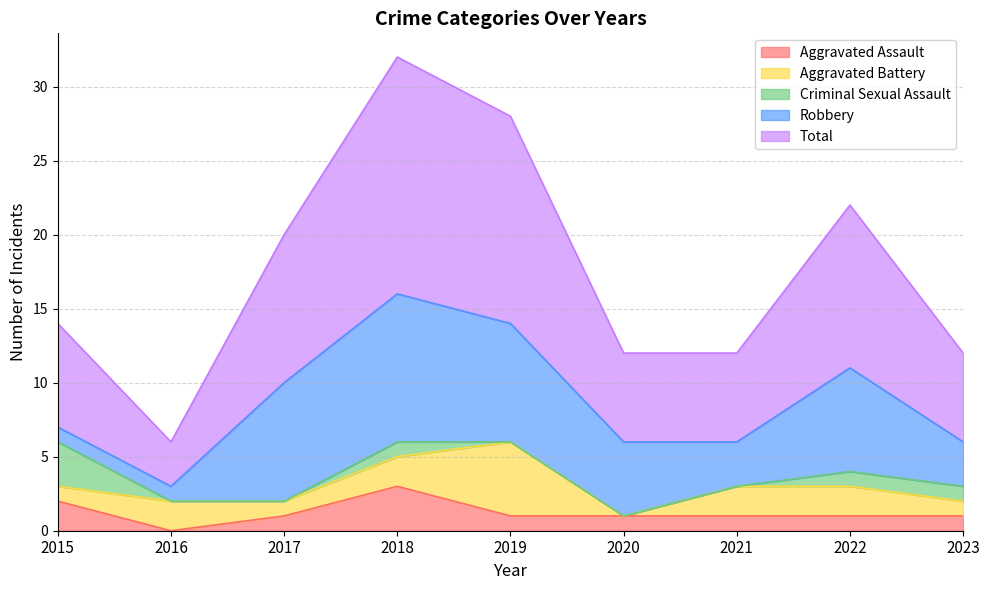

At which category is the sum across all series the highest?

2018